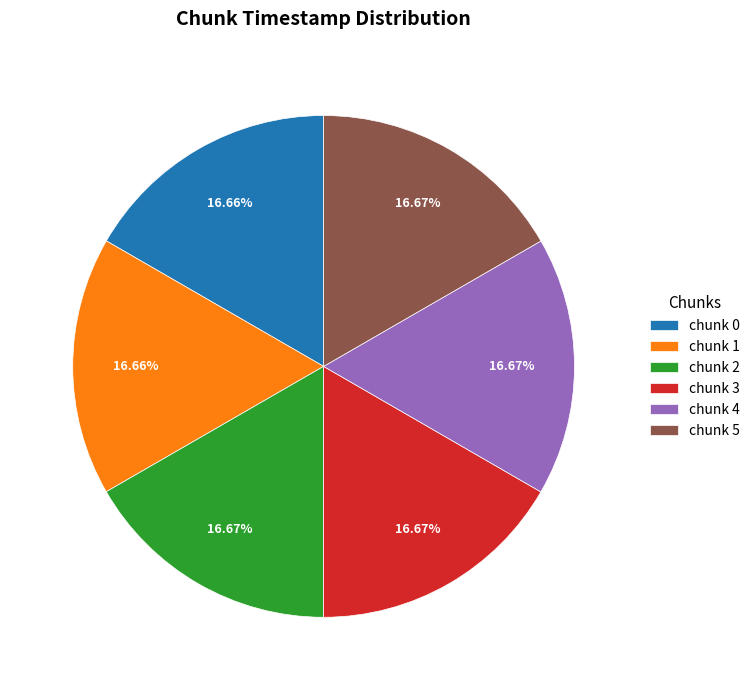

Do chunk 0 and chunk 4 together represent more than half of the pie?

No